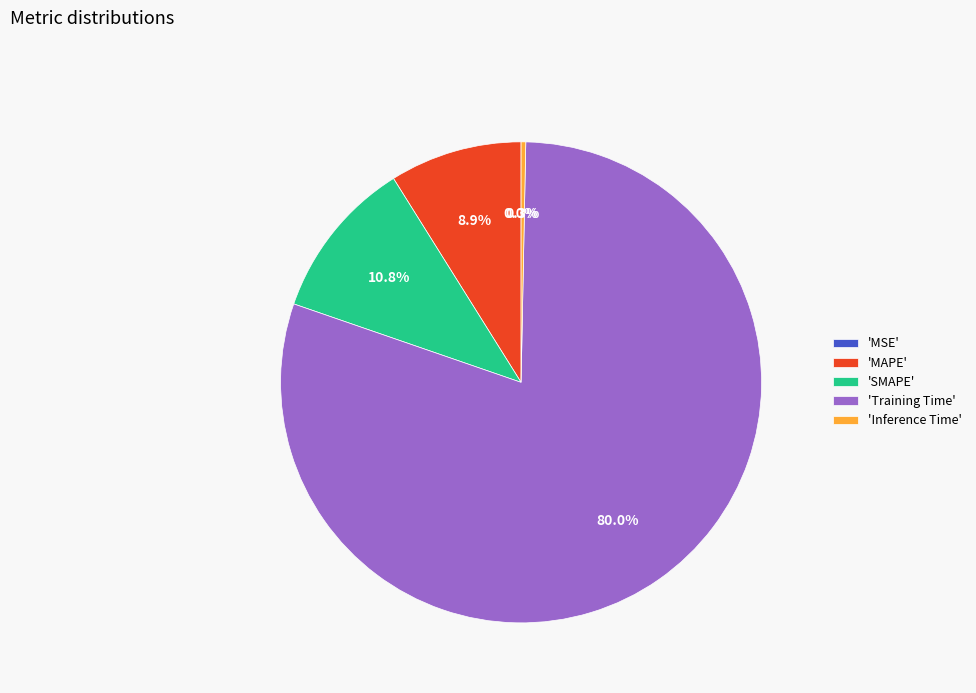

What is the majority slice?

'Training Time'